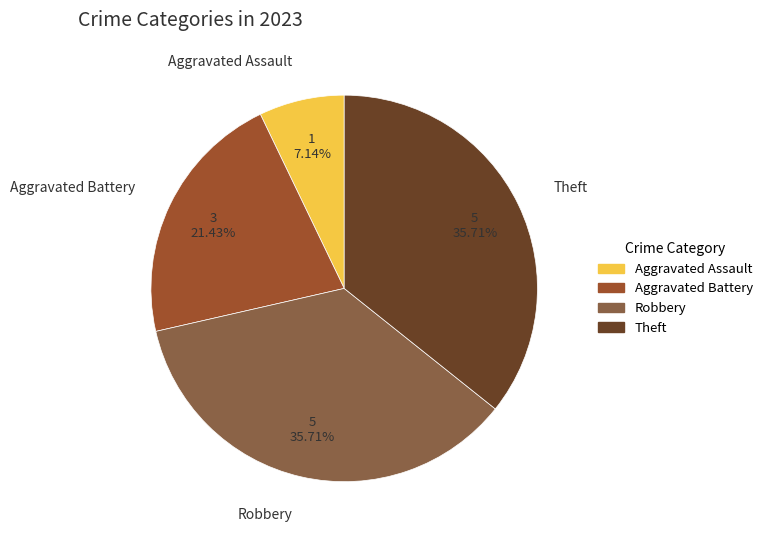

Count the number of slices in the pie.

4